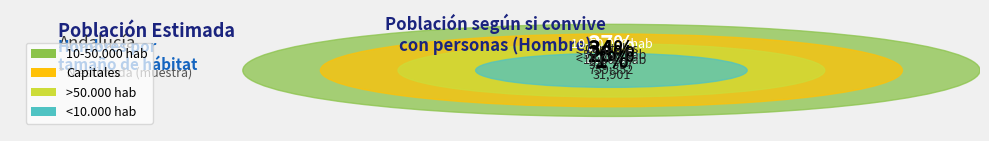

What percentage is the <10.000 hab slice, to the nearest percent?

1%